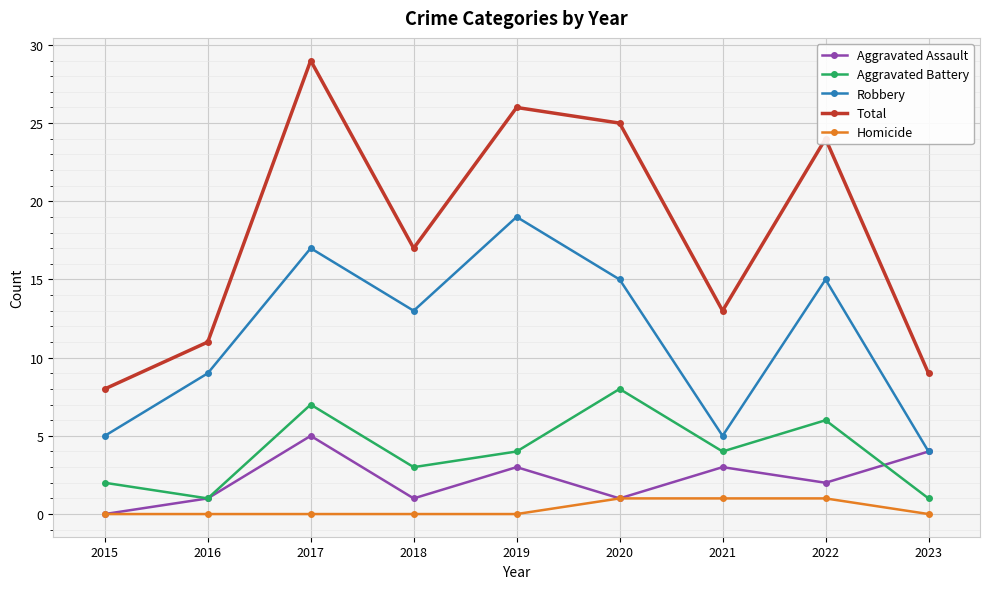

What is the maximum value for Robbery?

19